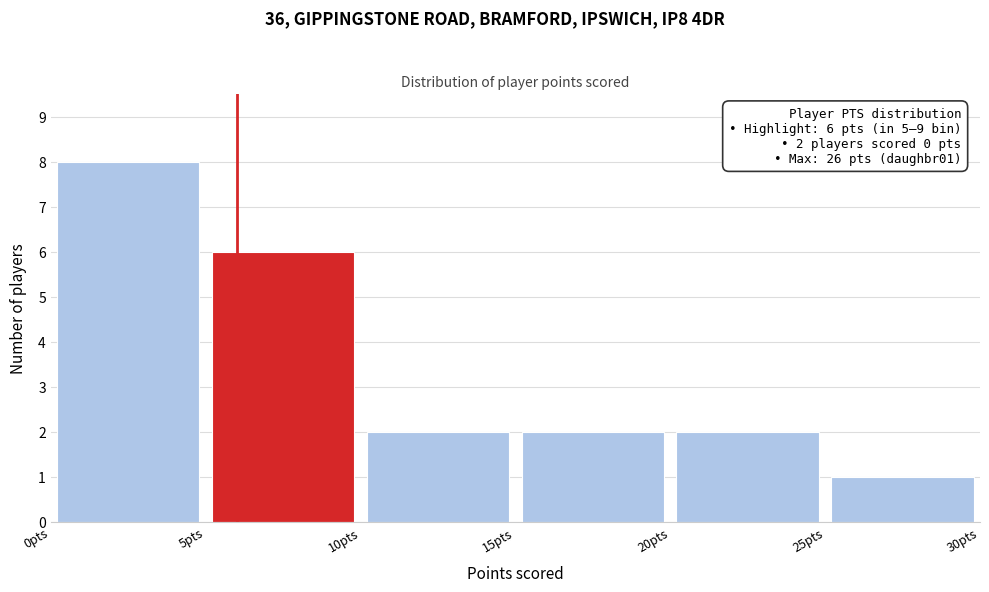

Which range on the x-axis has the tallest bar?

0 to 5